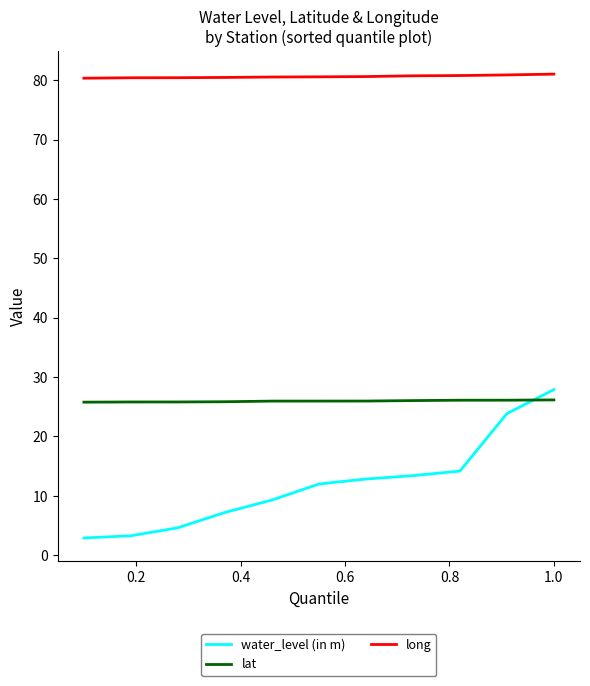

What is the average value of the lat series?

26.0